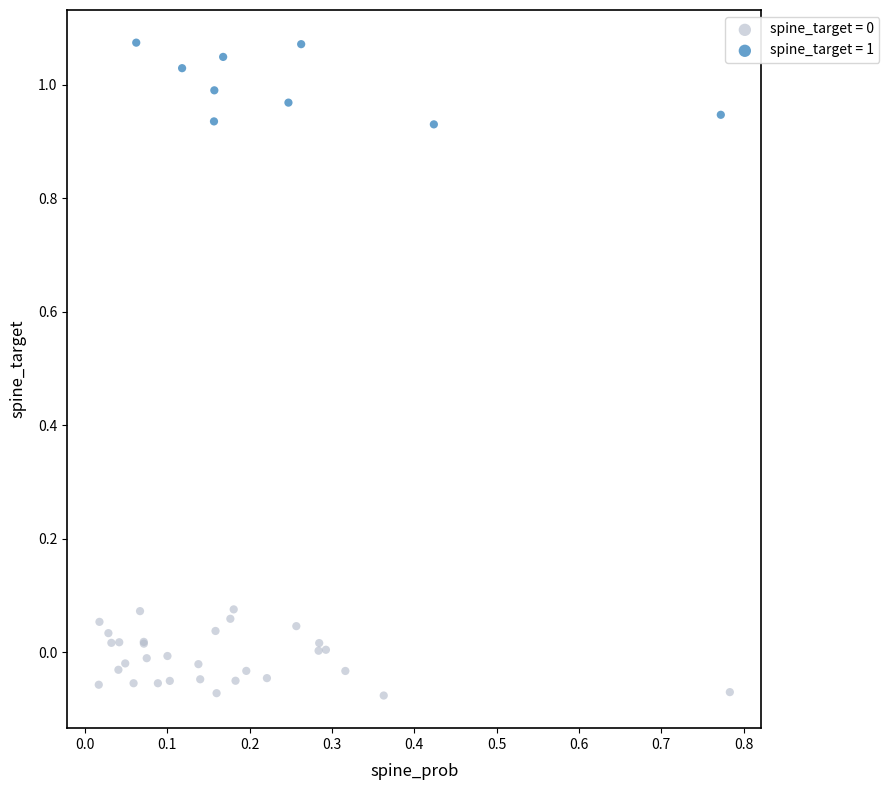

Which series contains the highest Y value?

spine_target = 1